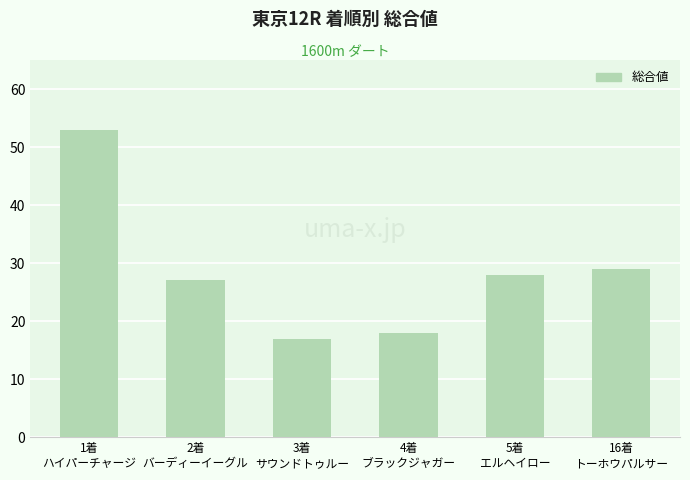

List the labels in order of value, largest first.

1着
ハイパーチャージ, 16着
トーホウパルサー, 5着
エルヘイロー, 2着
バーディーイーグル, 4着
ブラックジャガー, 3着
サウンドトゥルー